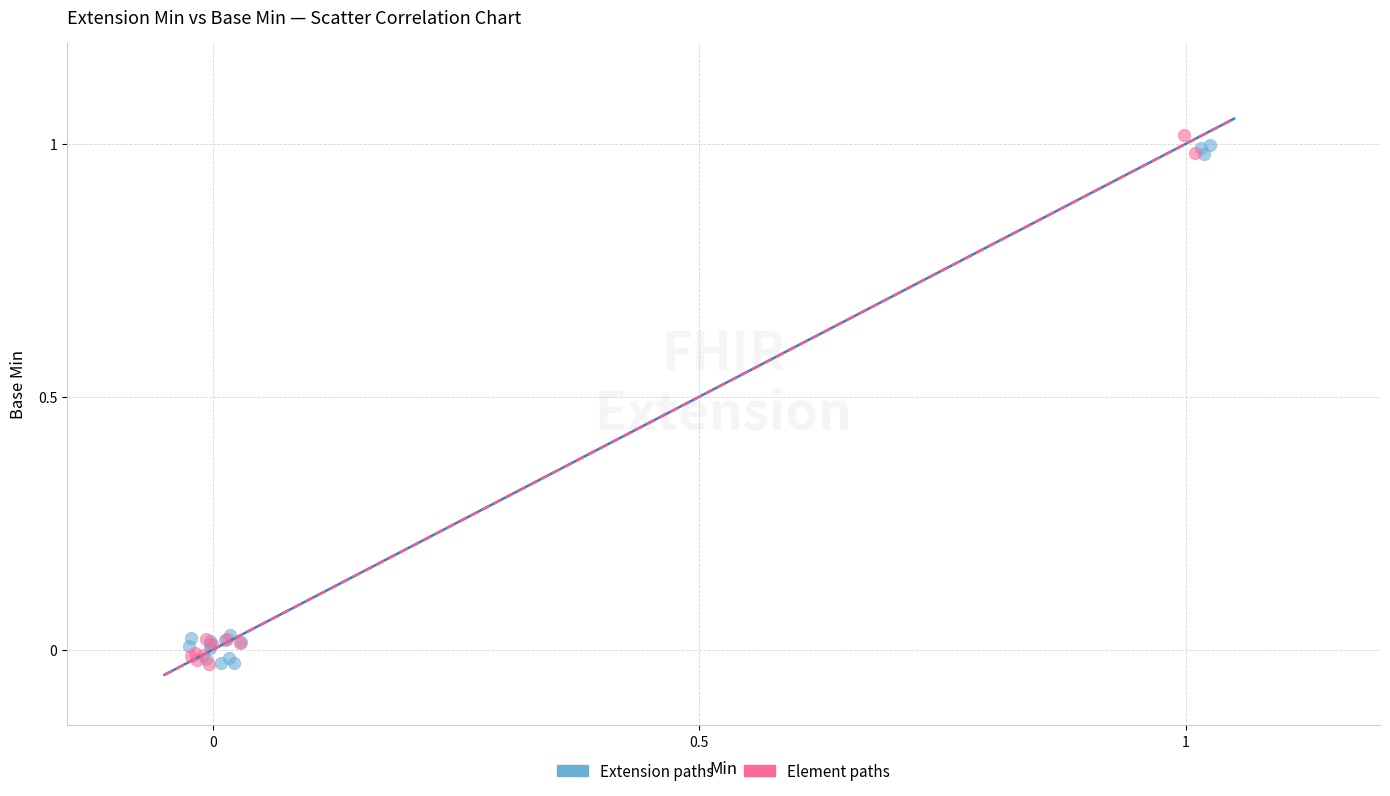

What are all the series names shown in the legend?

Extension paths, Element paths